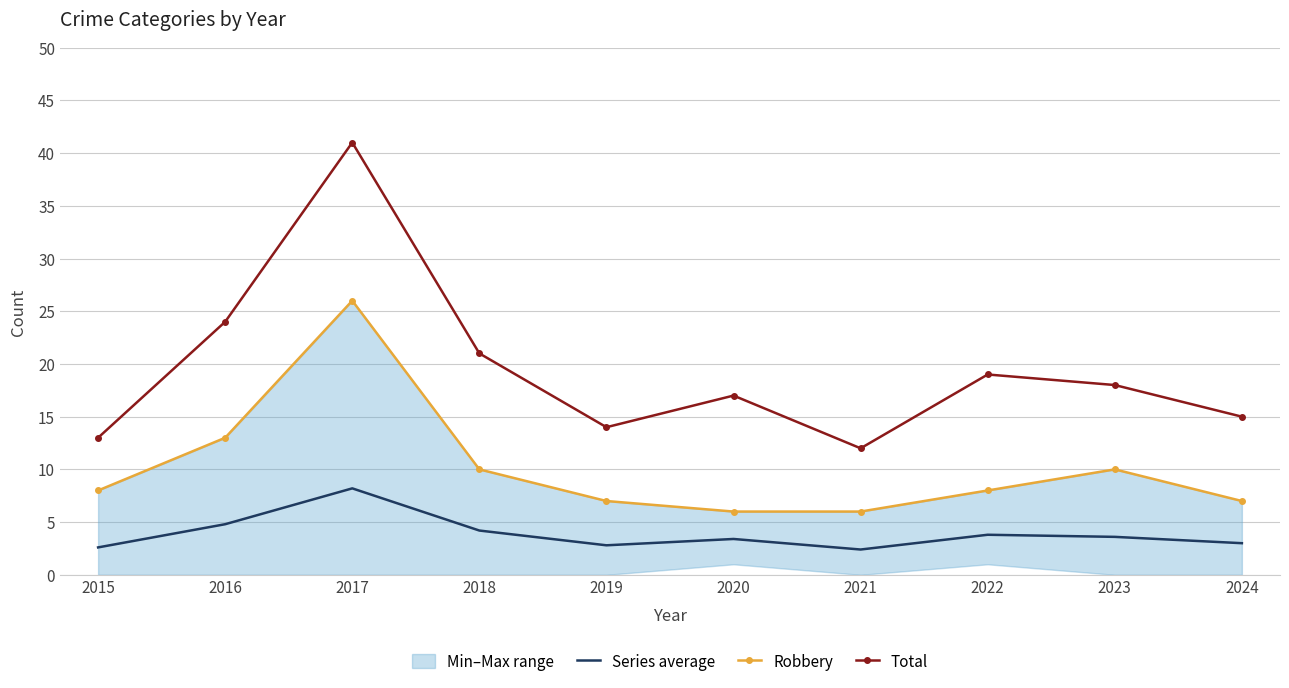

What is the total value across all series at 2020?

26.4